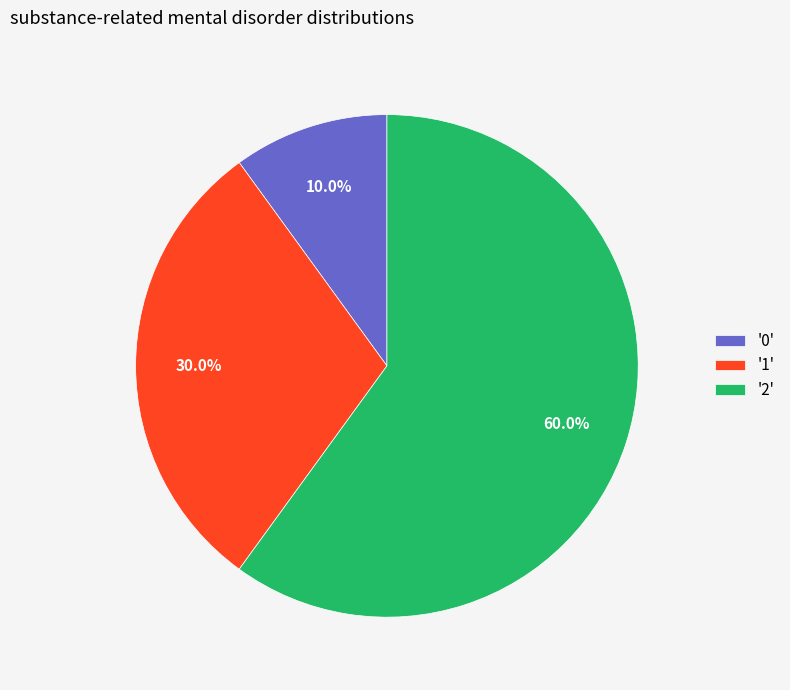

Rank the categories by value from lowest to highest.

'0', '1', '2'